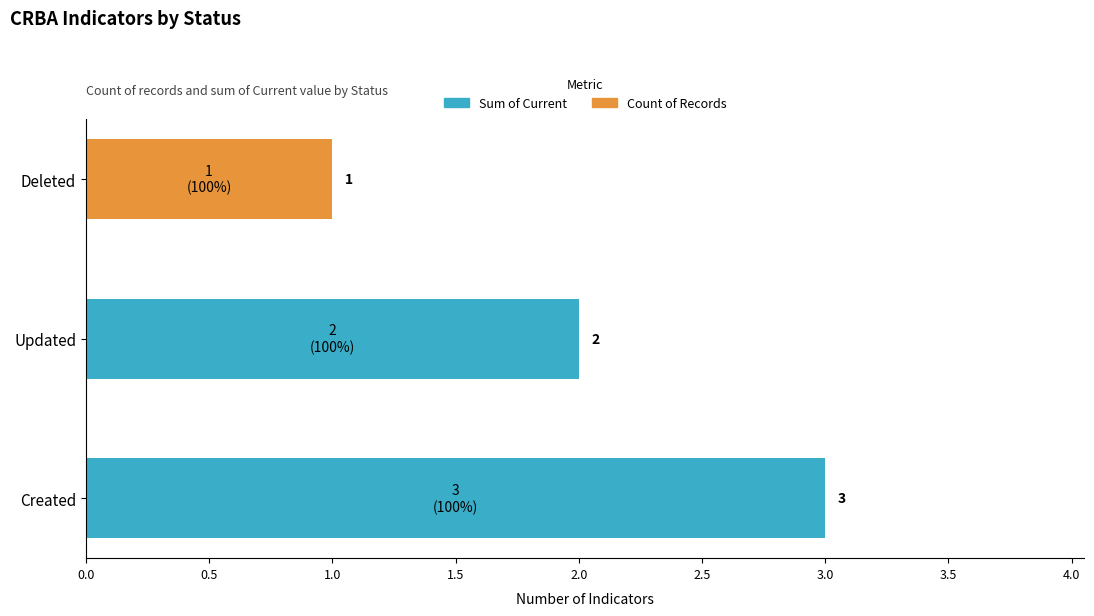

At which category is the sum across all series the highest?

Created